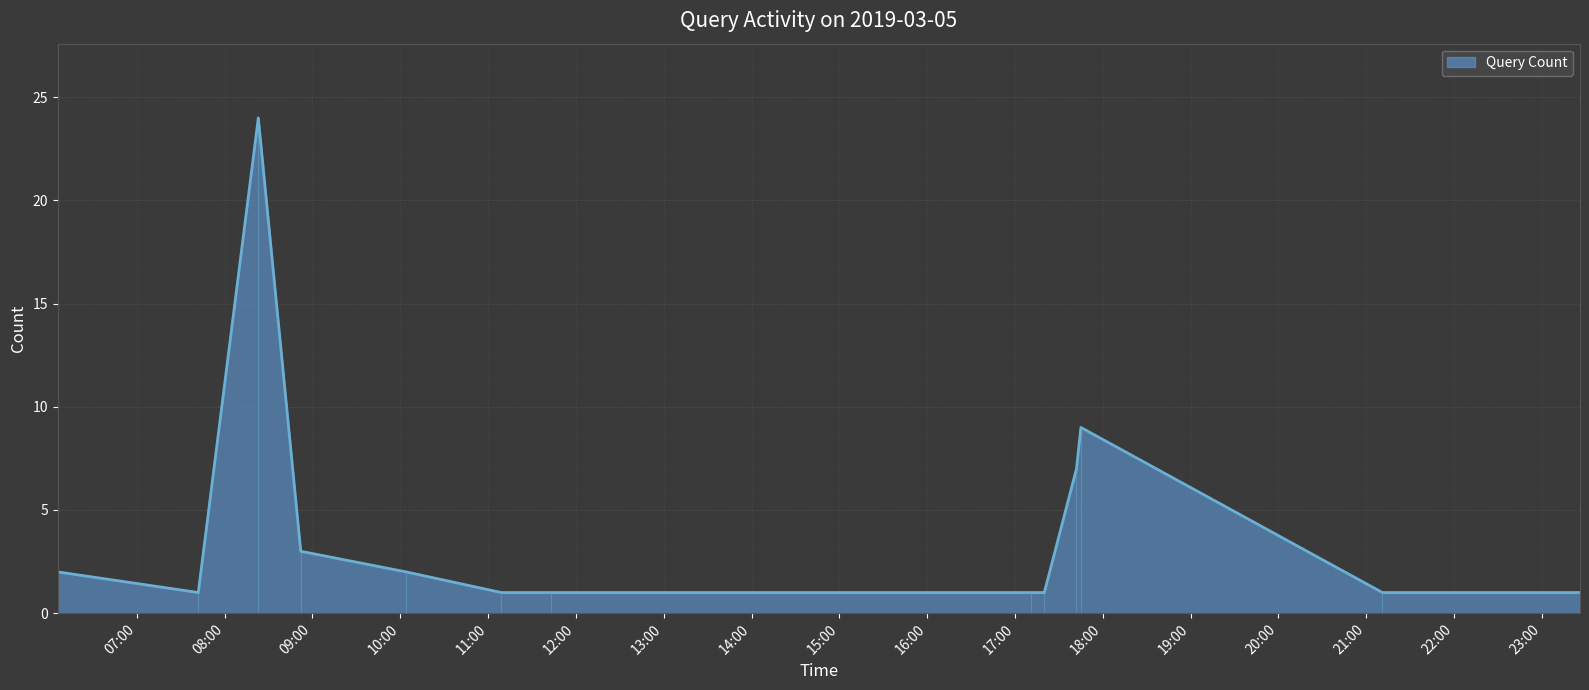

Reading left to right, what are all the values shown in this chart?

2019-03-05 06:06:00=2	2019-03-05 07:42:00=1	2019-03-05 08:23:00=24	2019-03-05 08:52:00=3	2019-03-05 10:04:00=2	2019-03-05 11:09:00=1	2019-03-05 11:43:00=1	2019-03-05 17:11:00=1	2019-03-05 17:20:00=1	2019-03-05 17:42:00=7	2019-03-05 17:45:00=9	2019-03-05 21:11:00=1	2019-03-05 23:26:00=1